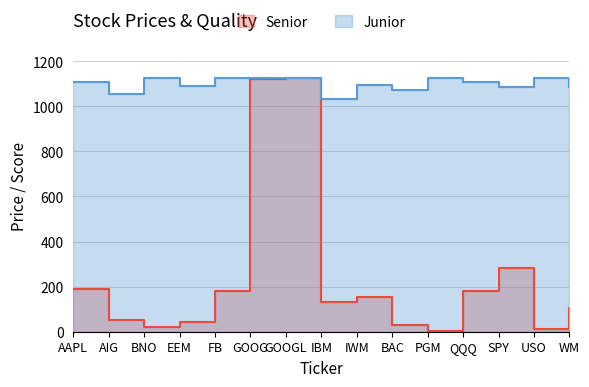

Which series has the largest total across all categories?

Junior